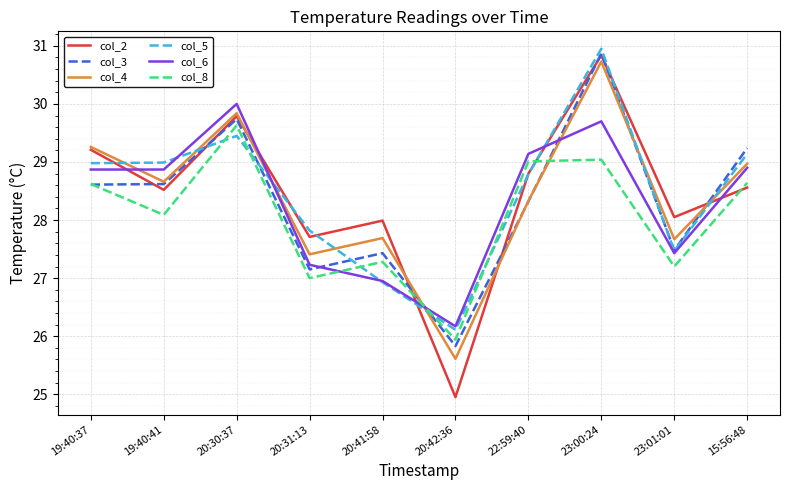

True or false: col_3 and col_2 intersect in this chart.

True